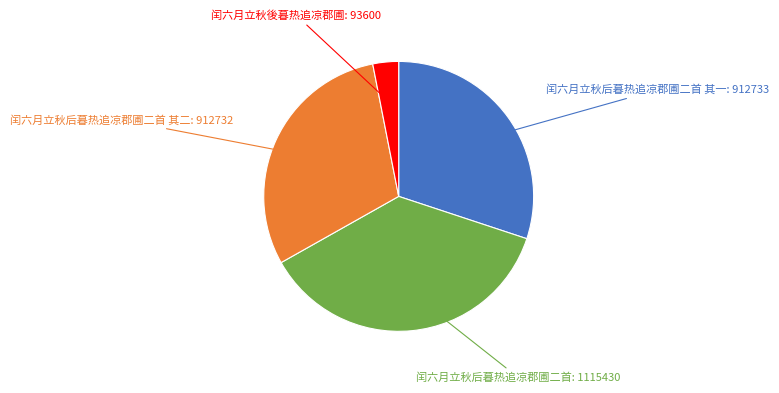

Does 闰六月立秋后暮热追凉郡圃二首 represent more than half of the total?

No